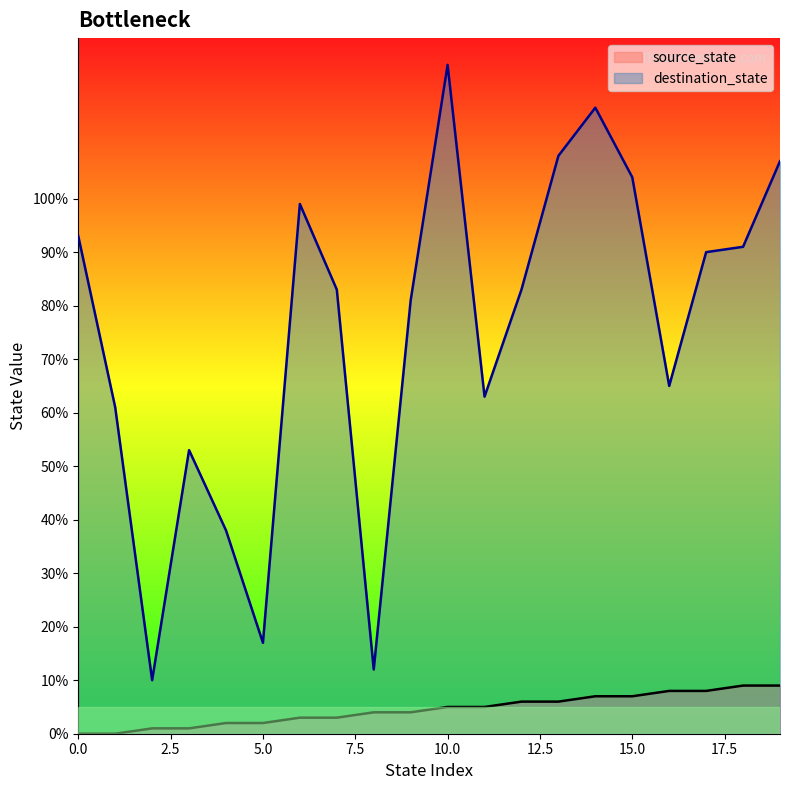

What is the average value of the source_state series?

4